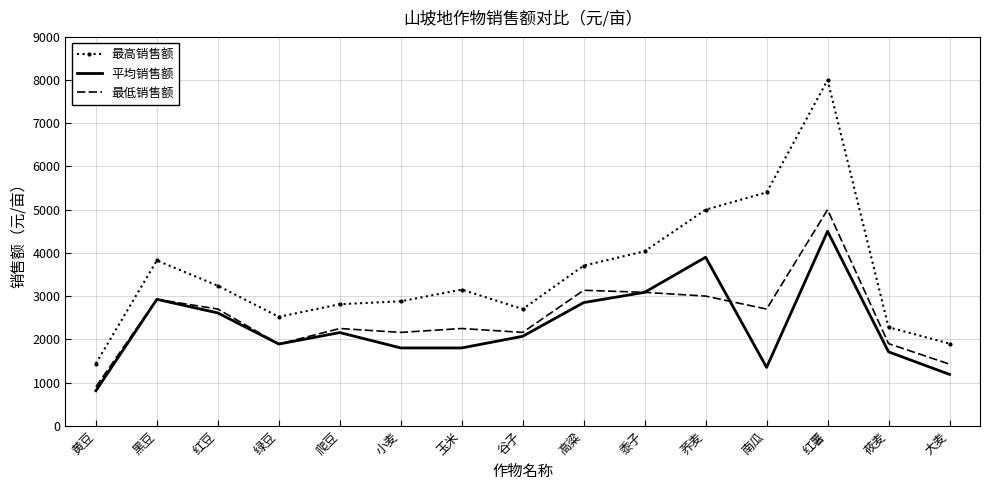

At which category does the chart reach its minimum across all series?

黄豆